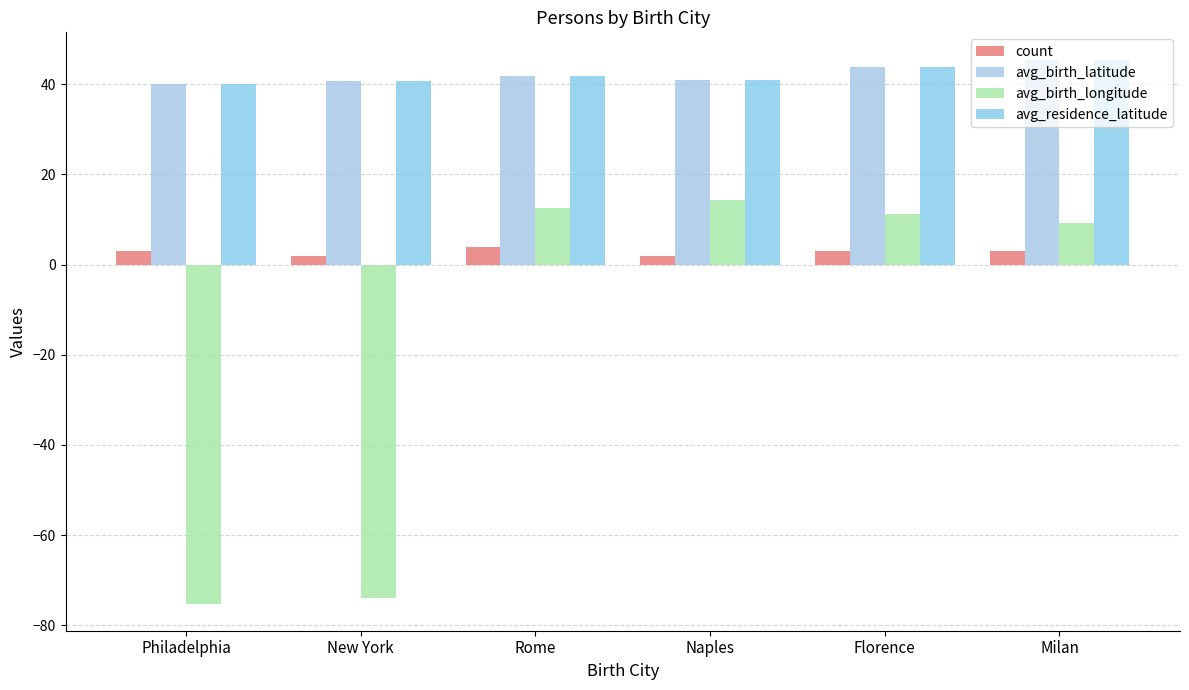

Which series has the largest total across all categories?

avg_birth_latitude